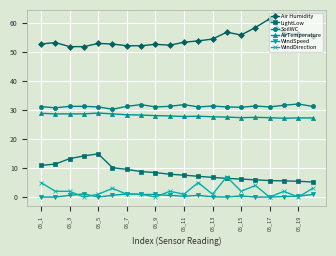

True or false: Air Humidity and WindDirection intersect in this chart.

False